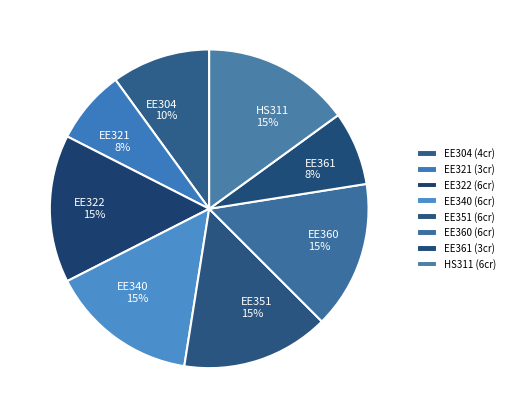

Count the number of slices in the pie.

8